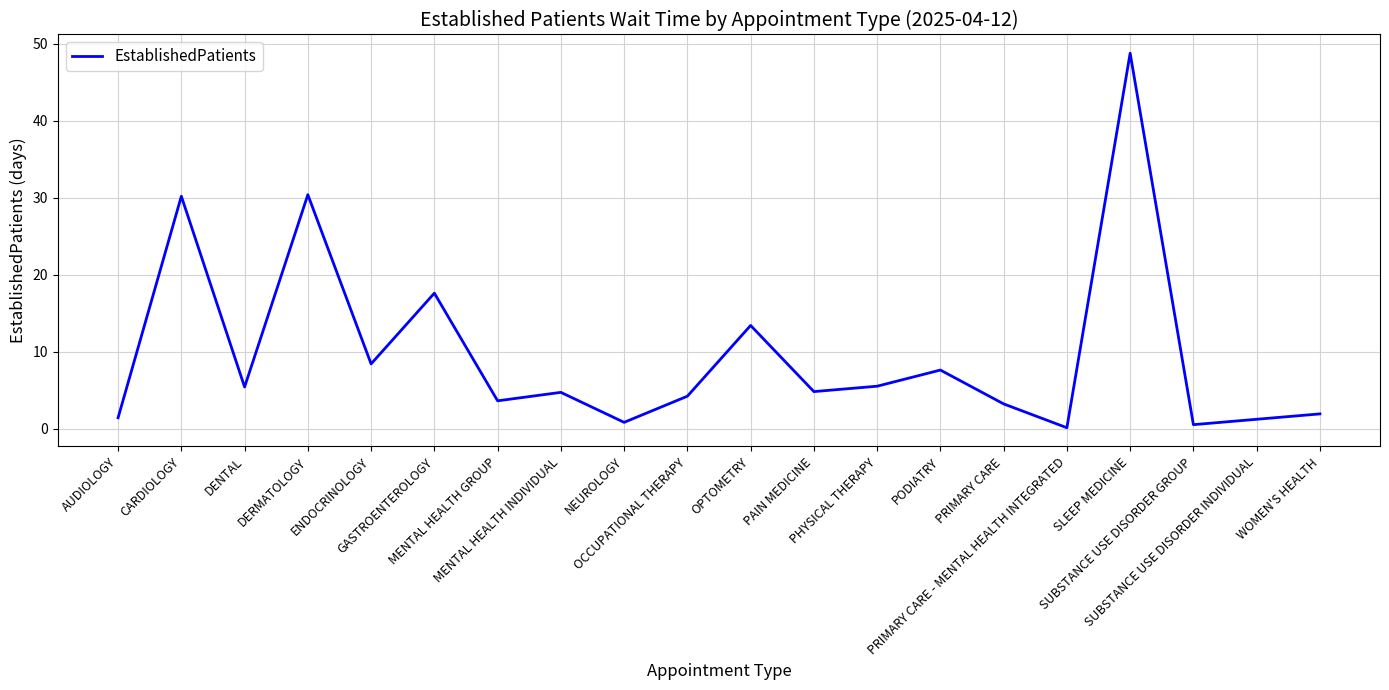

What is the greatest value displayed?

48.8